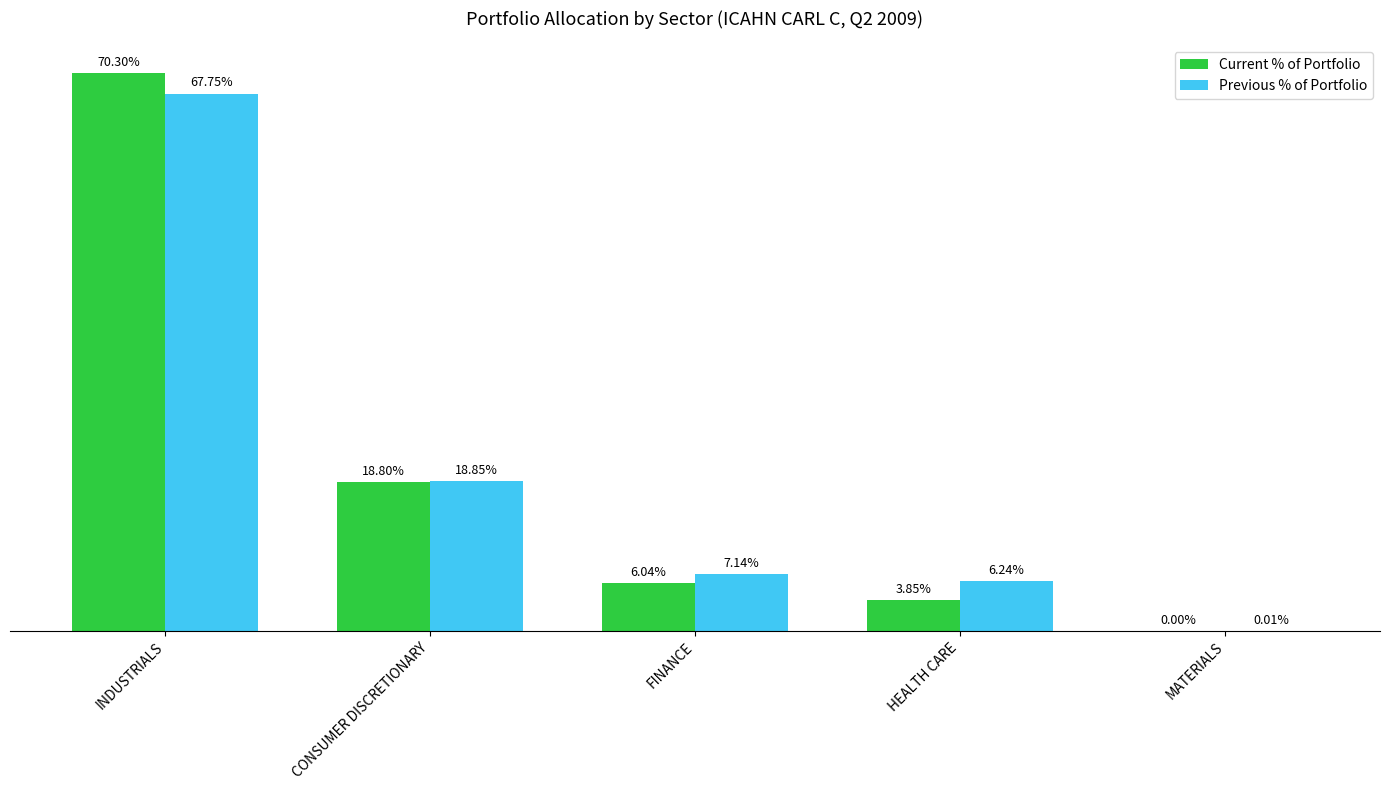

What are all the series names shown in the legend?

Current % of Portfolio, Previous % of Portfolio